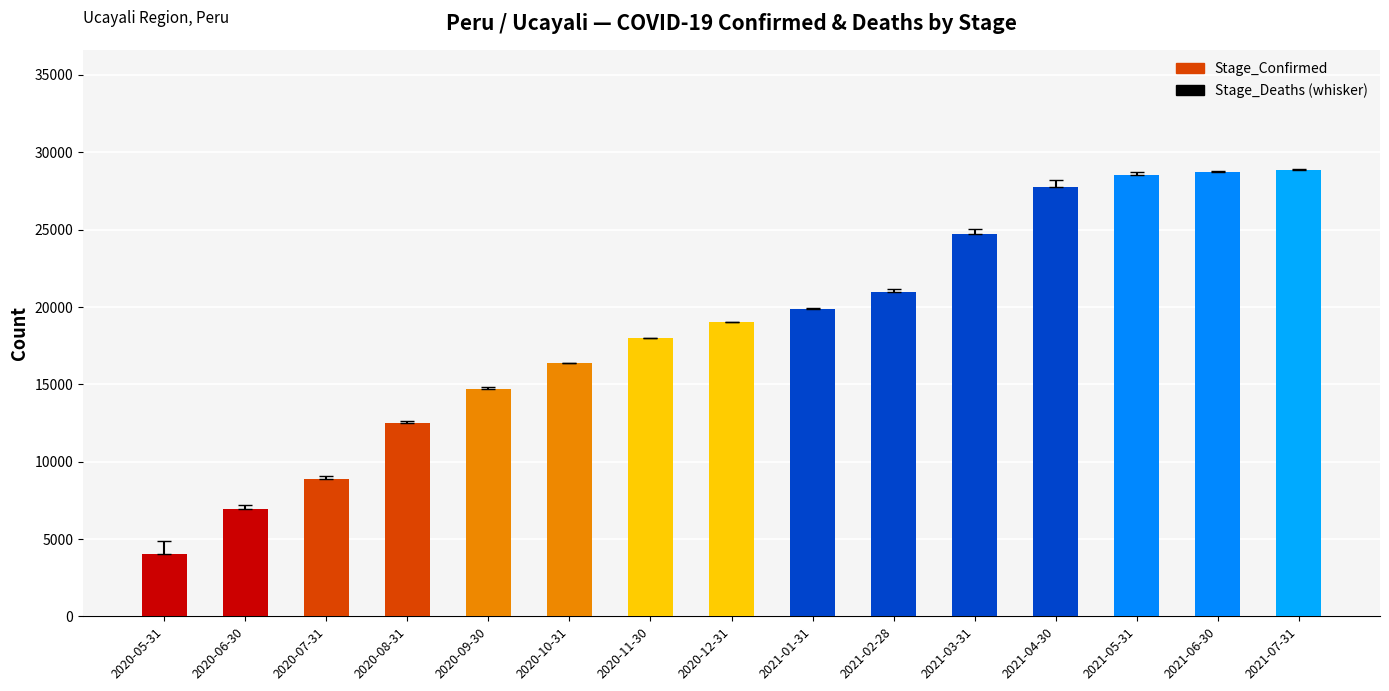

What is the maximum value shown in the chart?

28854